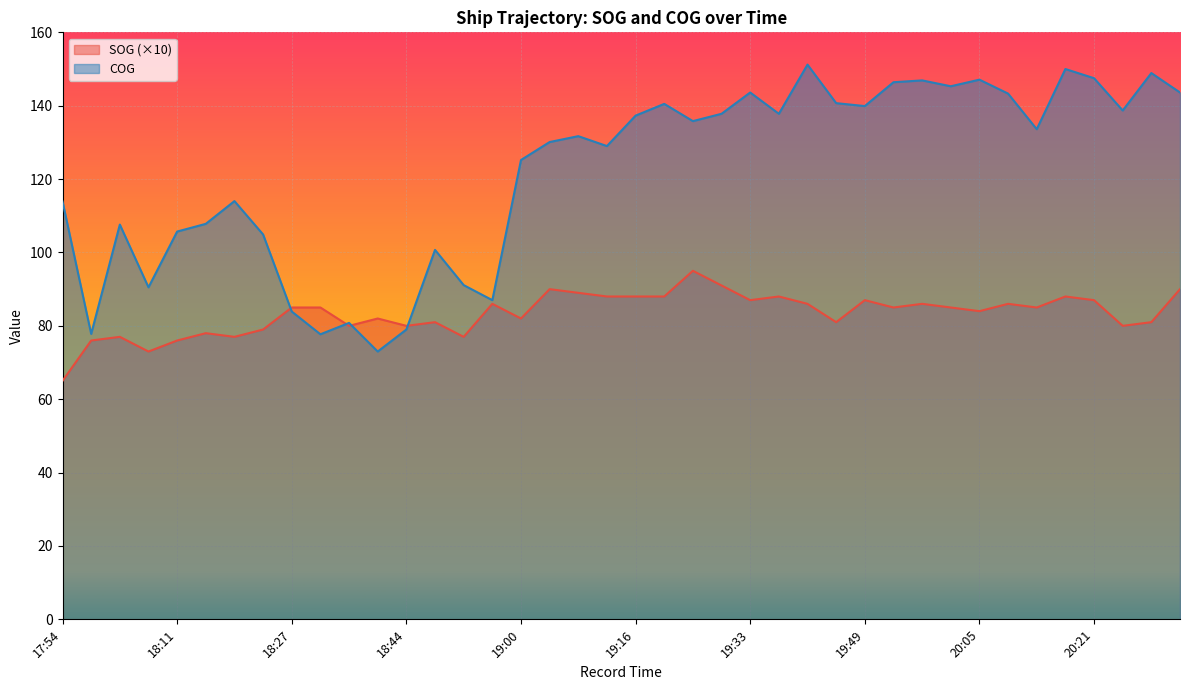

How many interior local peaks does the SOG series have?

12